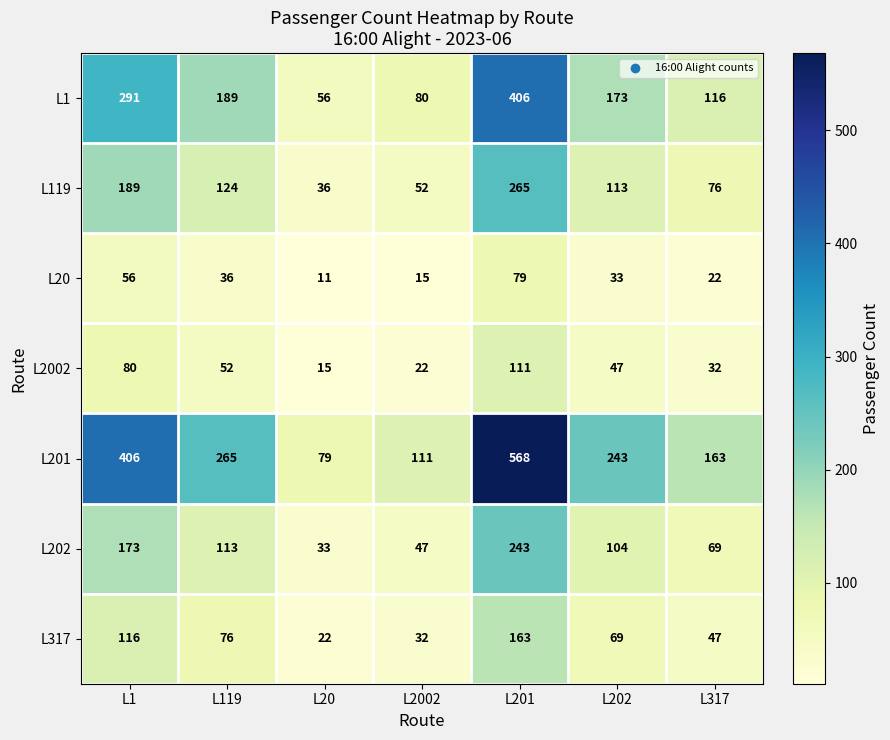

Which series has the widest spread of values?

L201